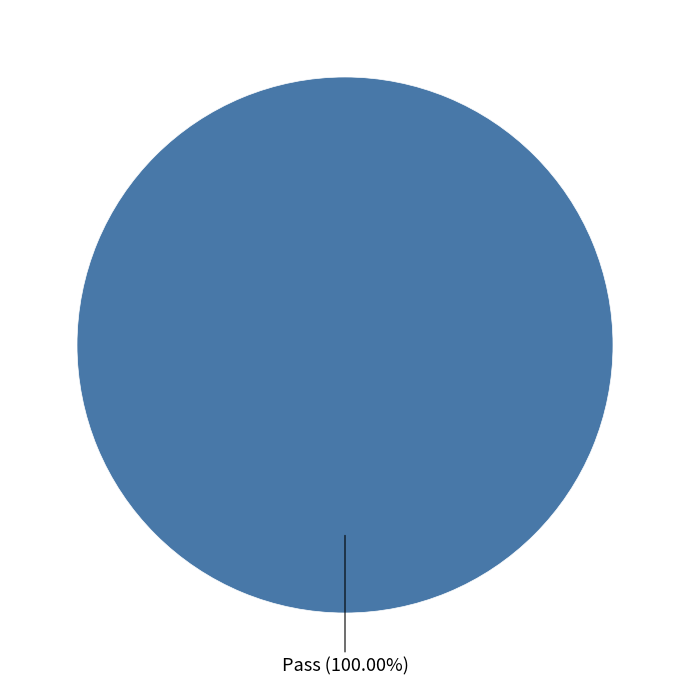

What is the majority slice?

Pass